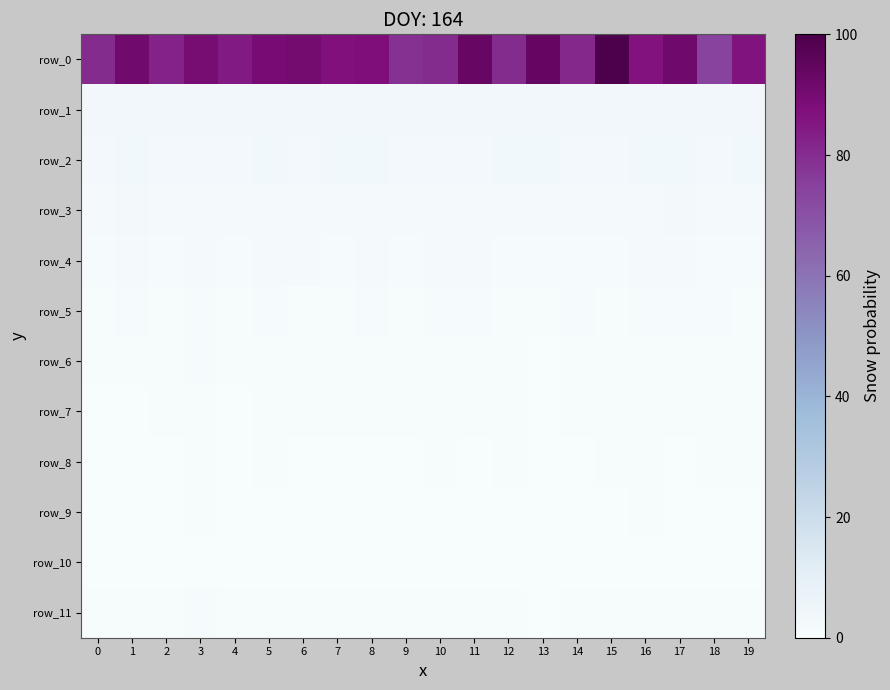

How many row_10 values are between 0 and 1?

20